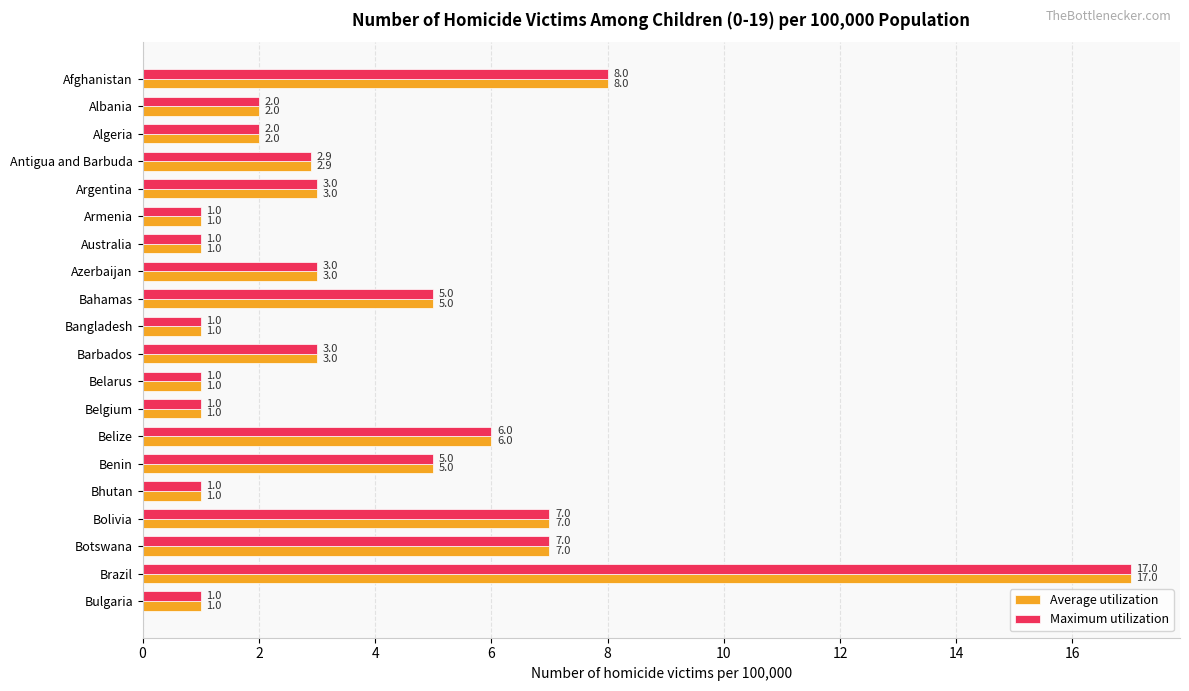

At which category is the sum across all series the highest?

Brazil